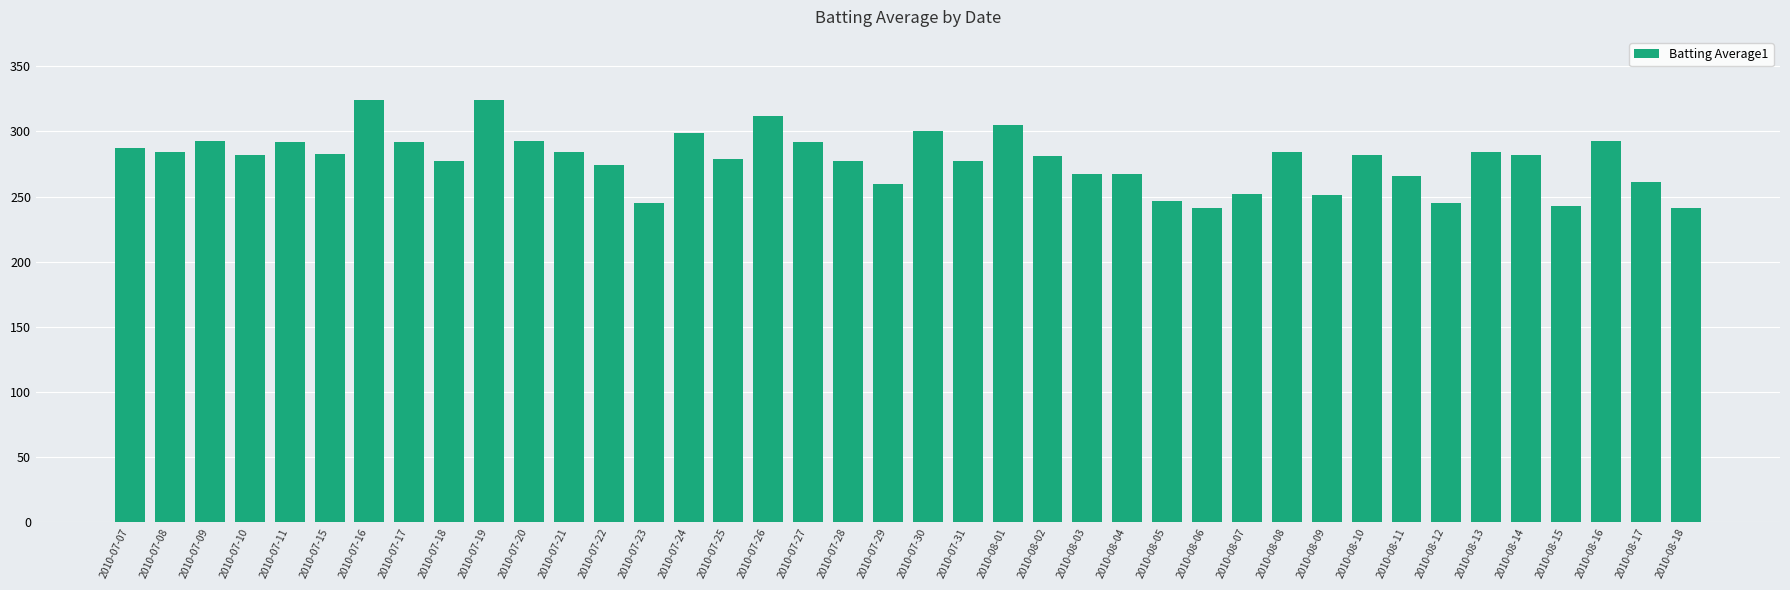

What is the sum of all values?

11122